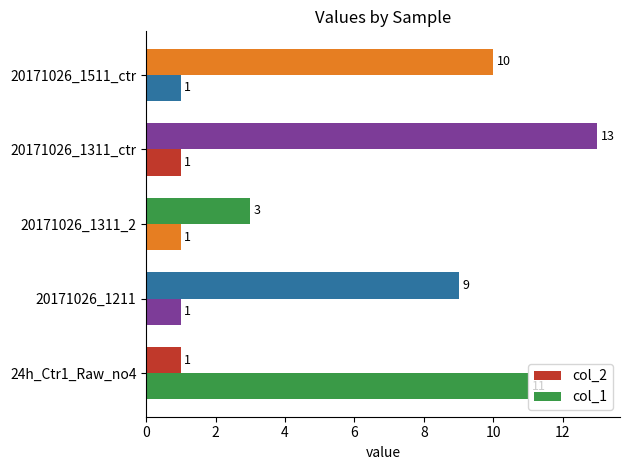

How many distinct data groups are displayed?

2